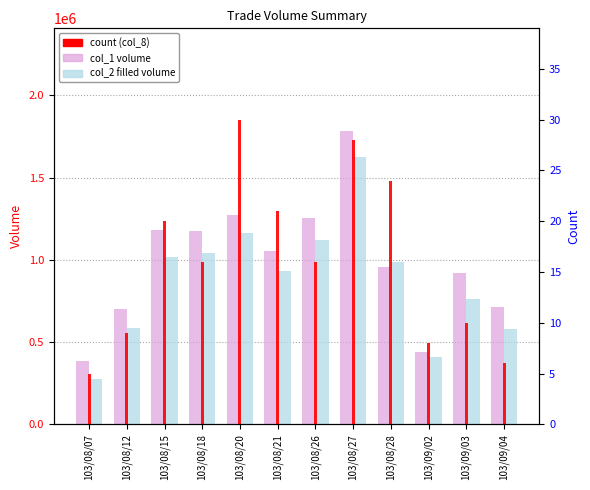

Count the number of data series in this chart.

3